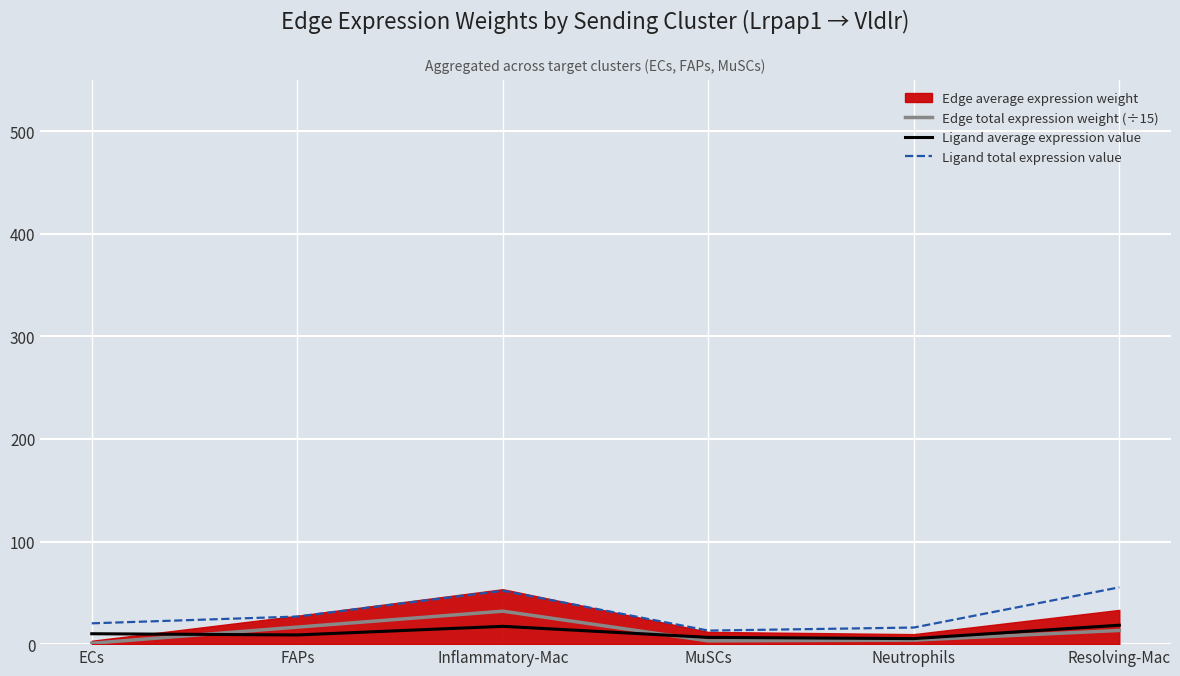

At which category does Ligand total expression value reach its first local peak?

Inflammatory-Mac